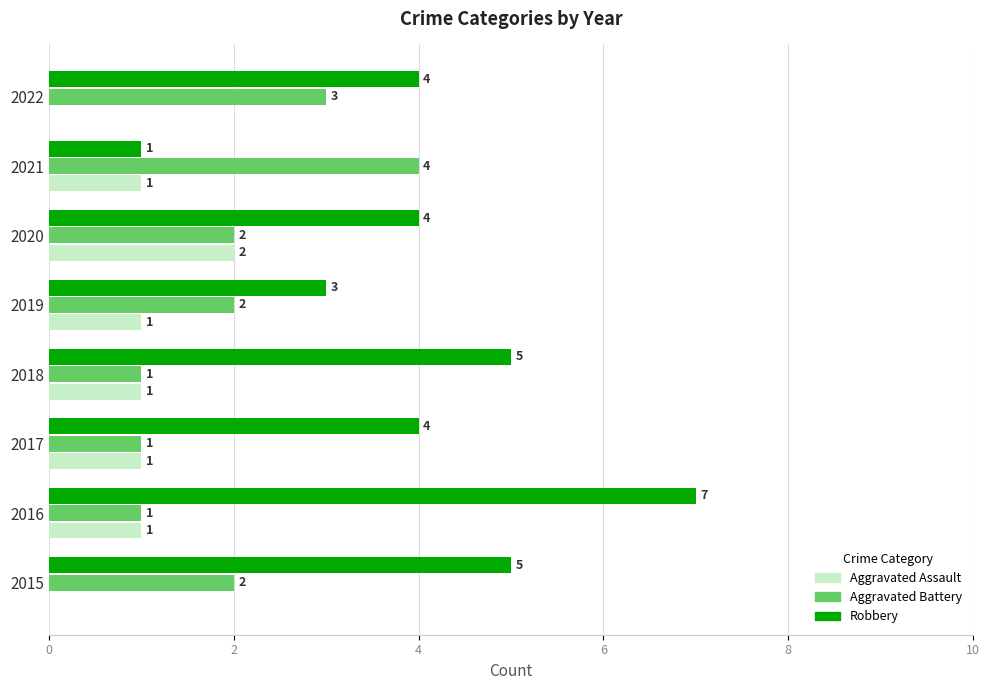

Which series changed the most between 2016 and 2020?

Robbery